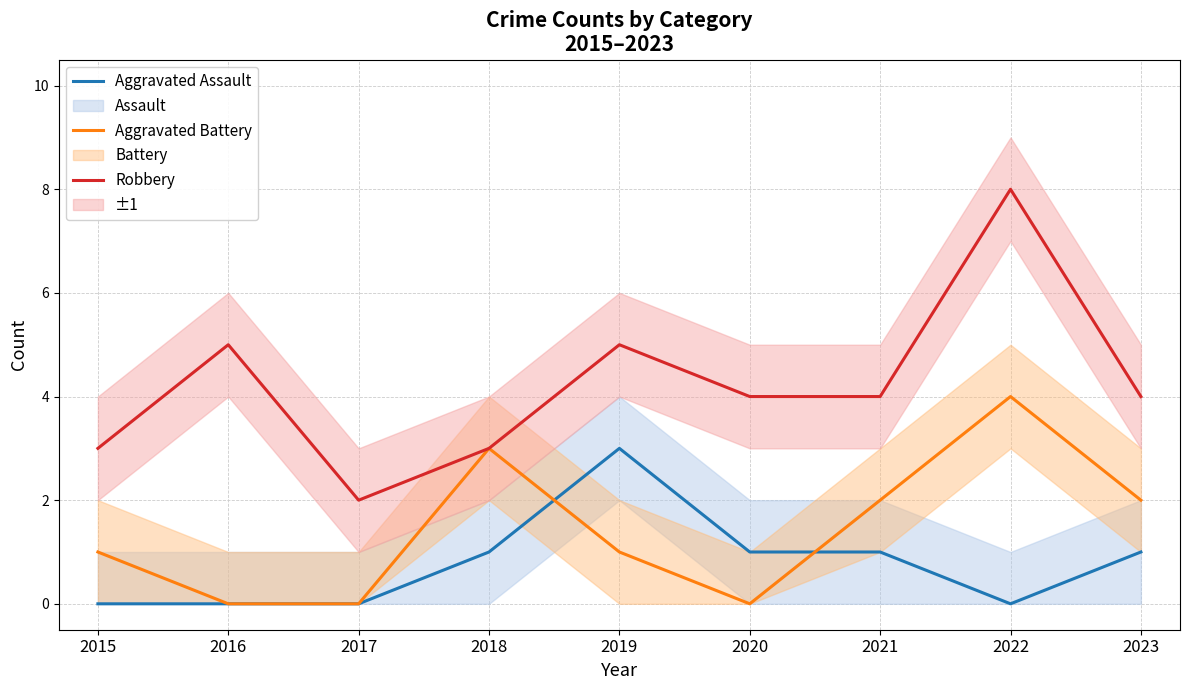

How many lines are shown in the chart?

3